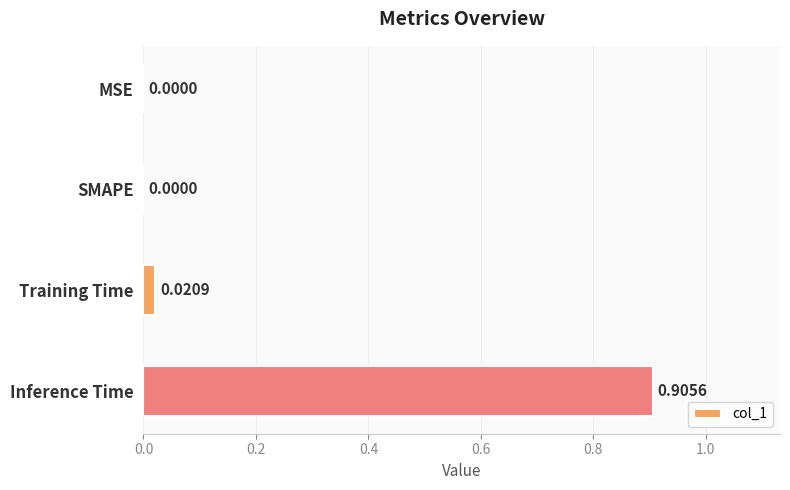

Which category has the highest value across all series?

Inference Time